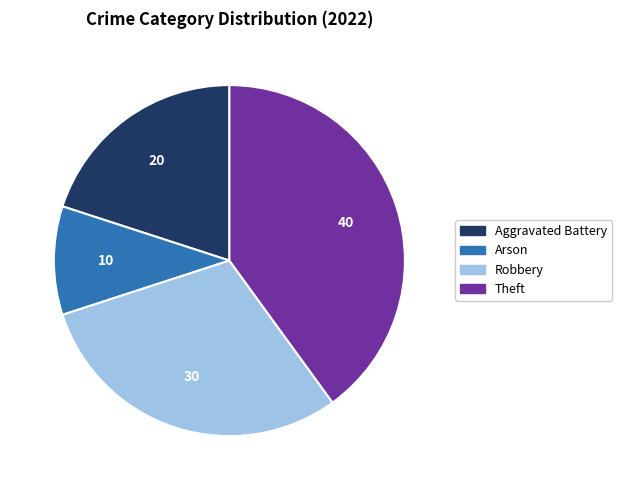

How many segments does this pie chart have?

4